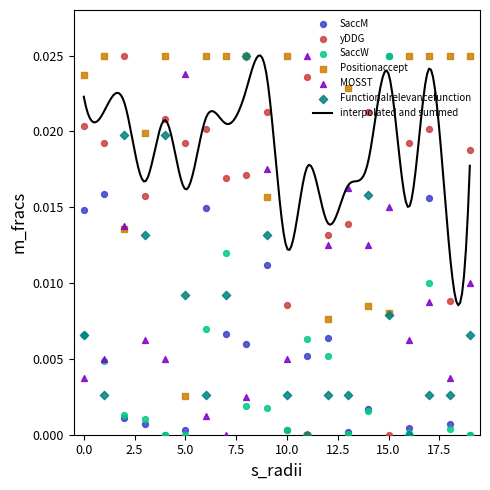

What are all the series names shown in the legend?

SaccM, yDDG, SaccW, Positionaccept, MOSST, Functionalrelevancefunction